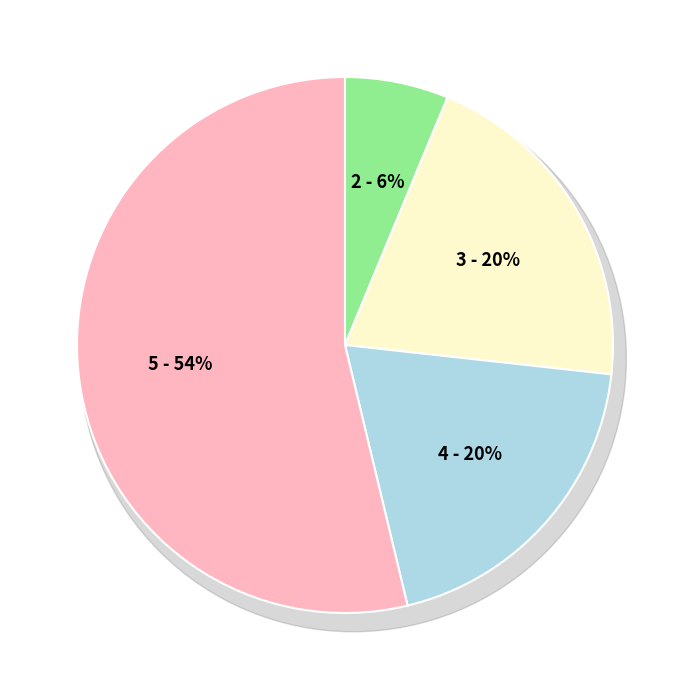

Which category has the smallest portion of the pie?

2